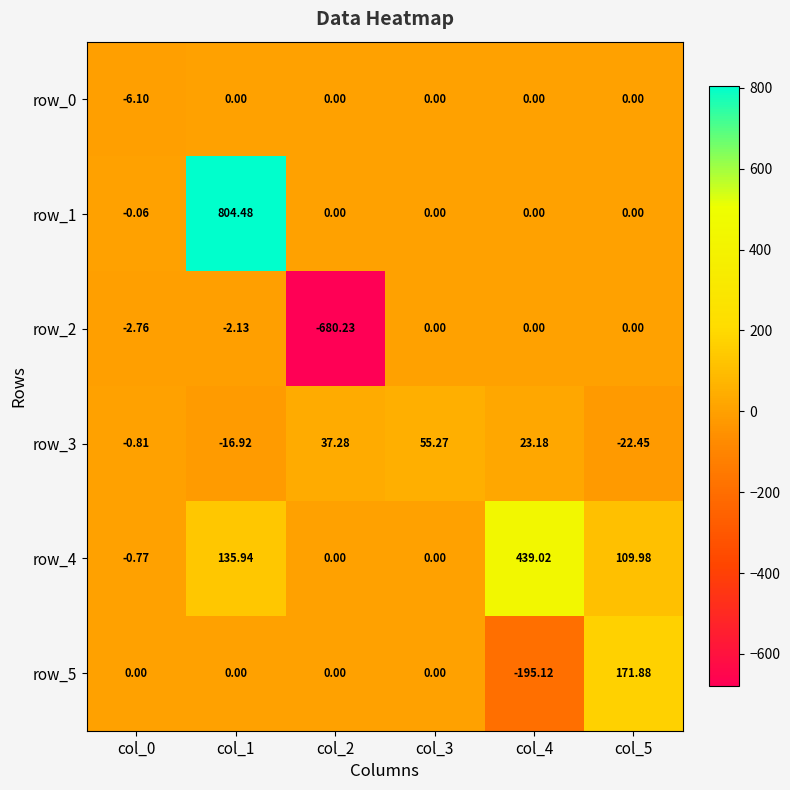

At col_0, list the series in order from largest to smallest.

row_5, row_1, row_4, row_3, row_2, row_0